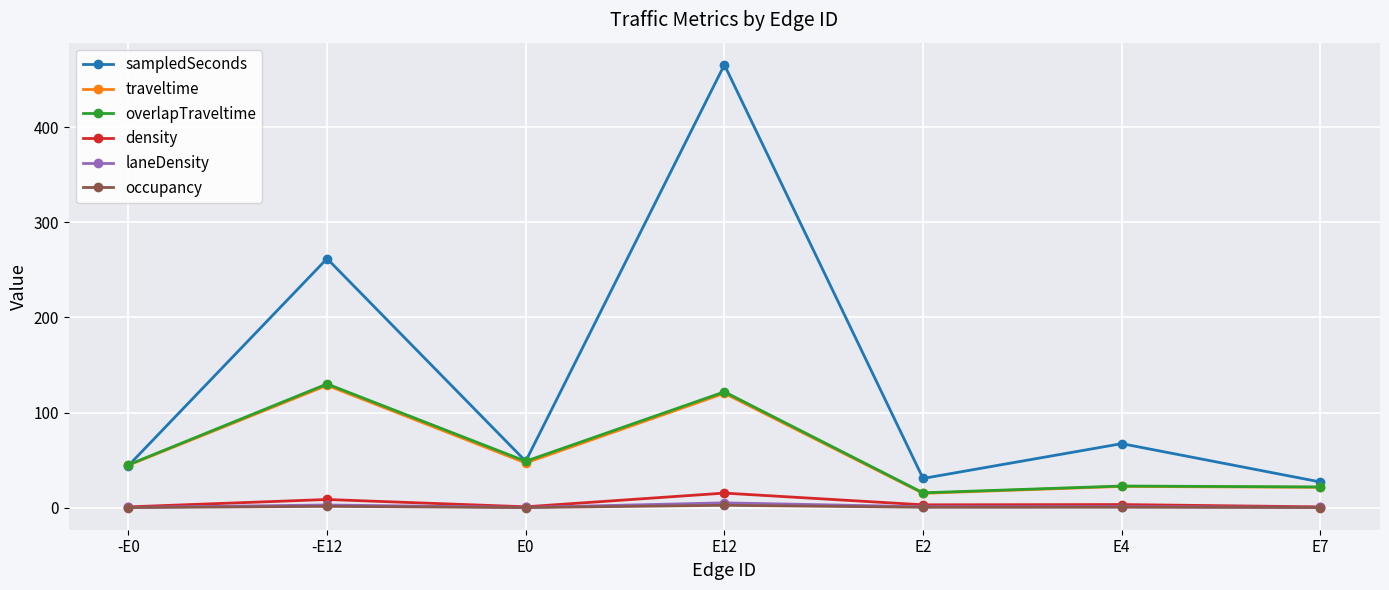

Does the chart display data point markers on the line(s)?

Yes